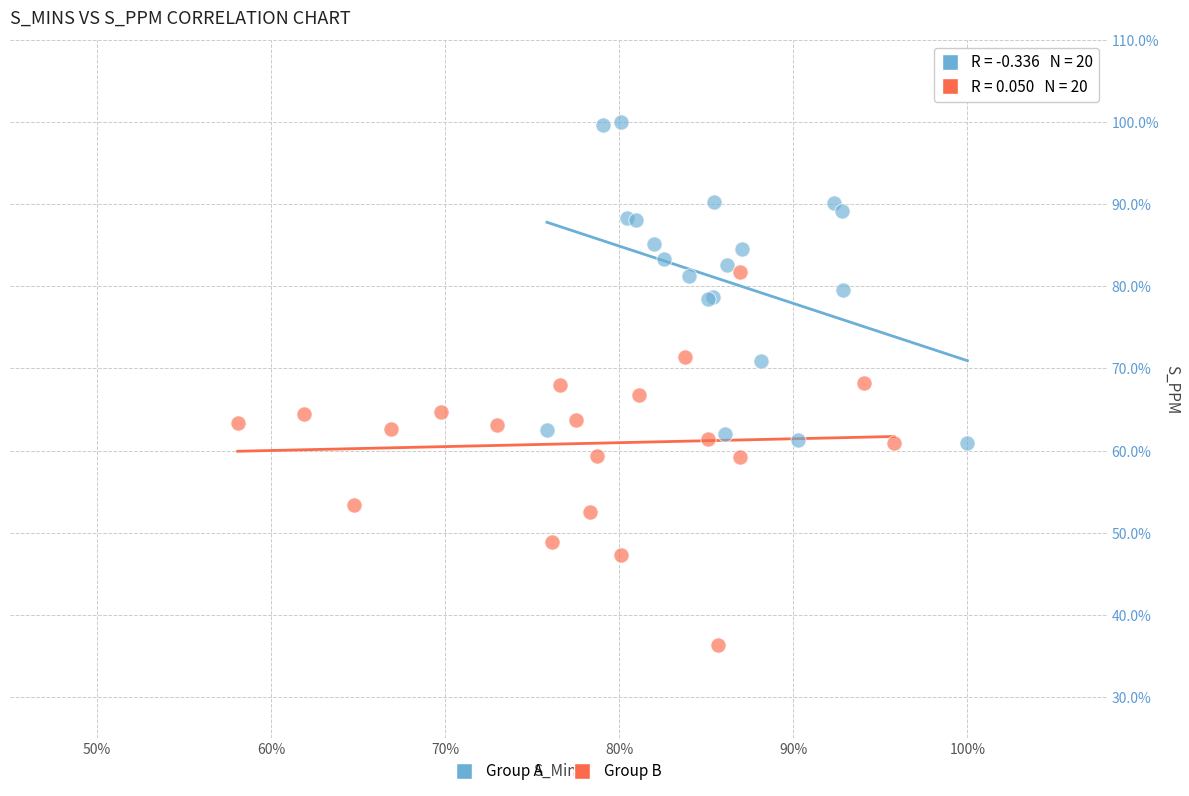

Which series reaches the maximum Y coordinate?

Group A